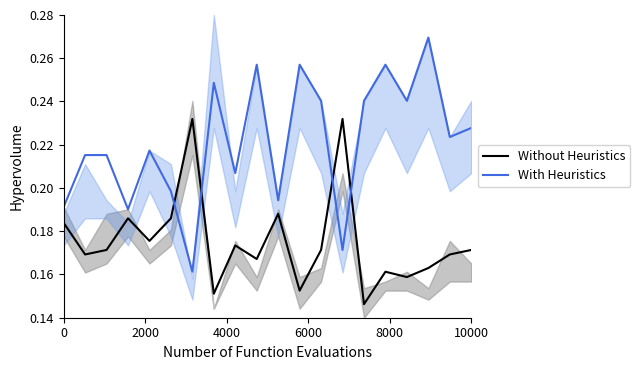

What is the value of the Without Heuristics point at the 12th from the left?

0.2